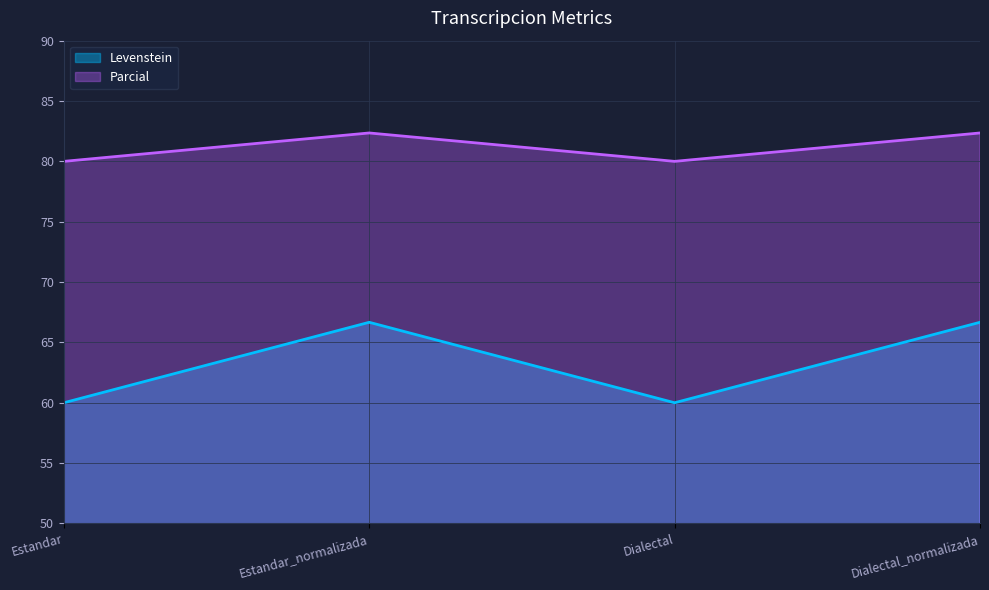

The value of Levenstein at Estandar is 60.0. True or false?

True